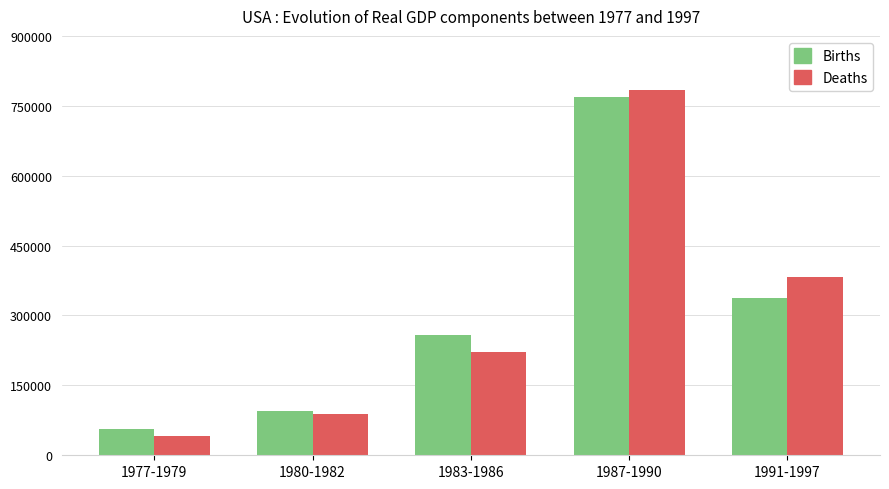

Count the number of categories in the chart.

5